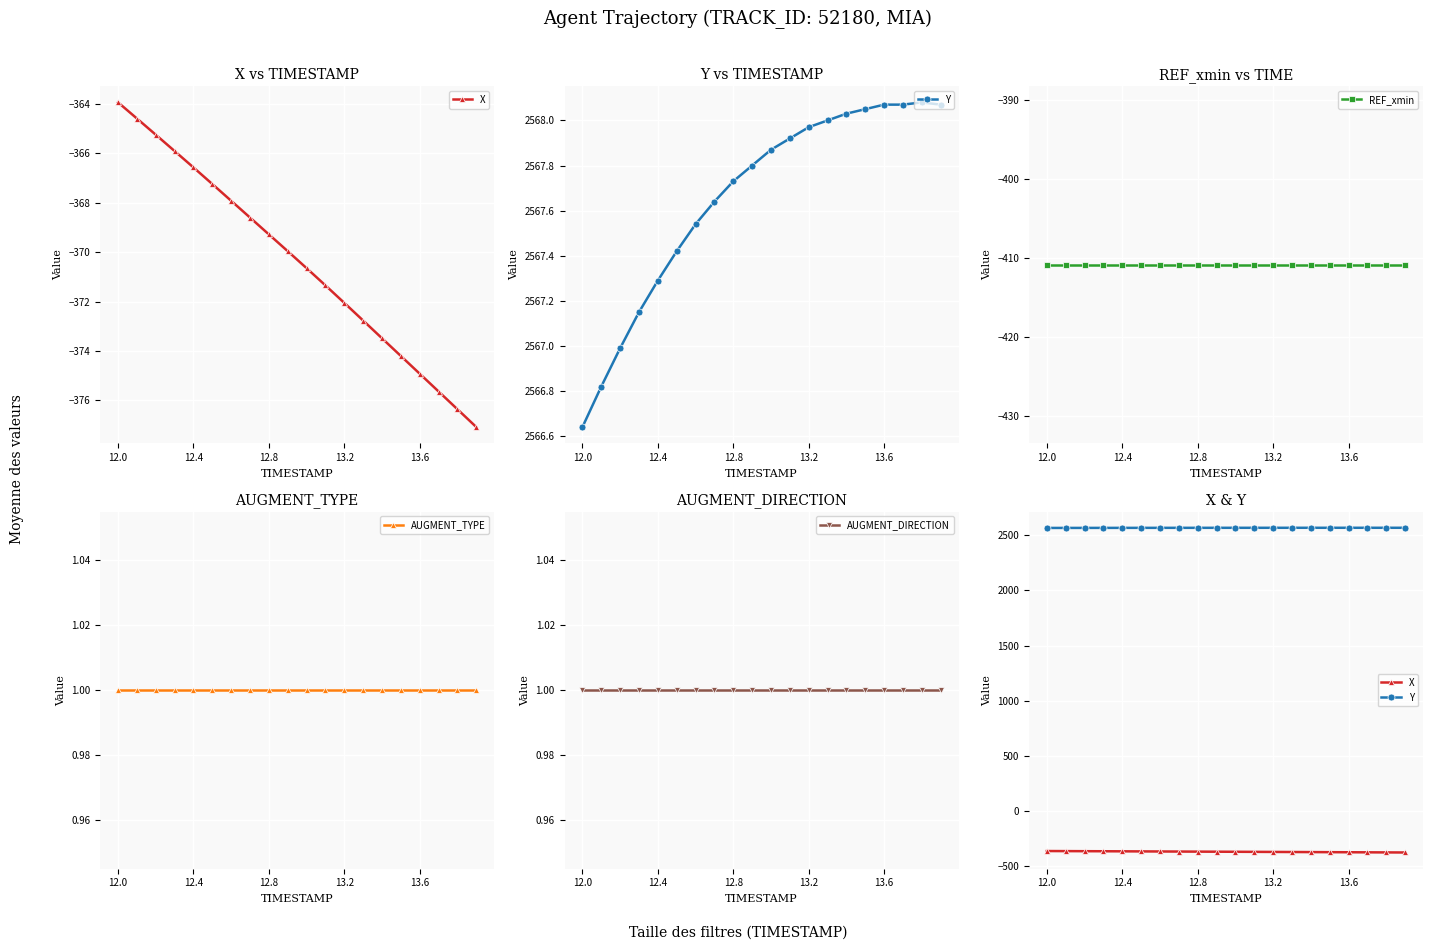

True or false: REF_xmin and X intersect in this chart.

False